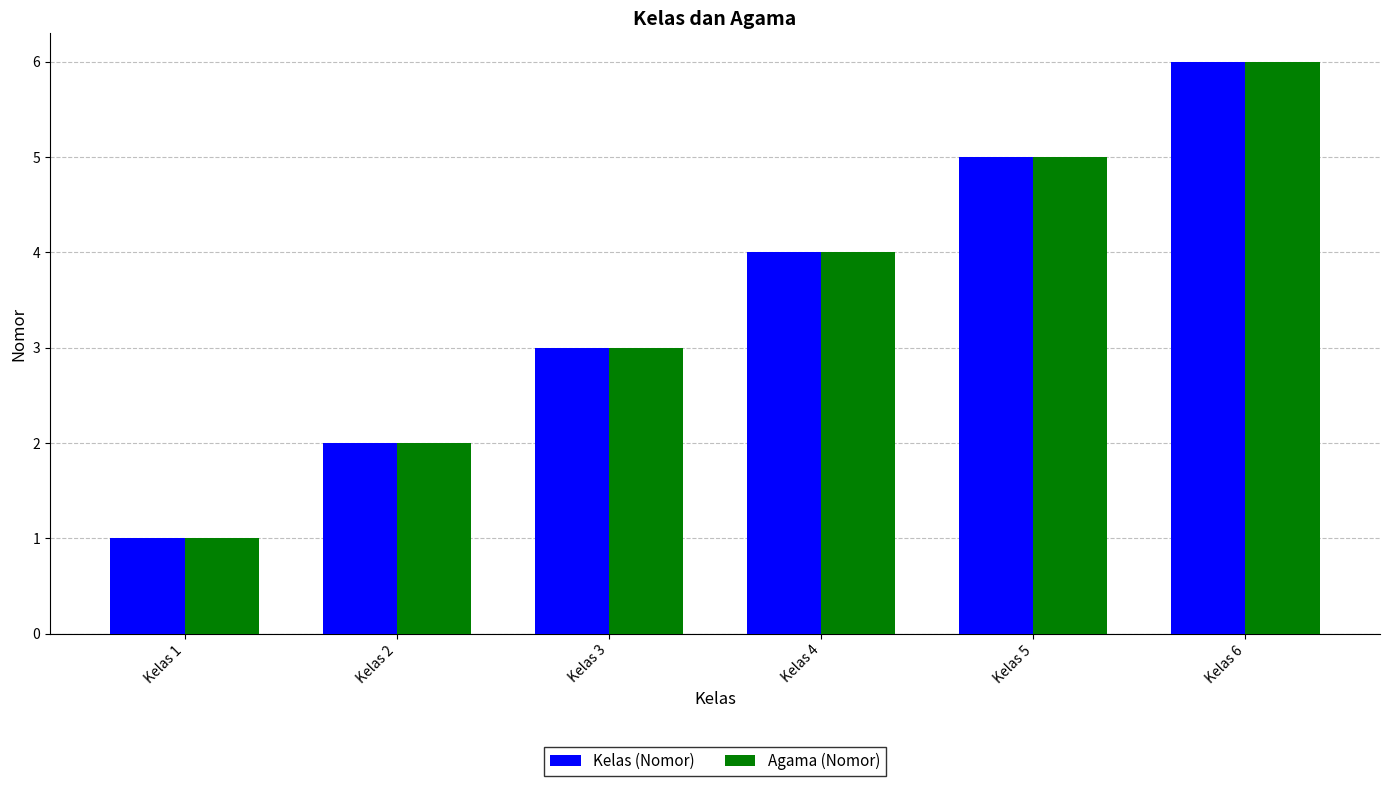

Read the Agama (Nomor) value at Kelas 4.

4